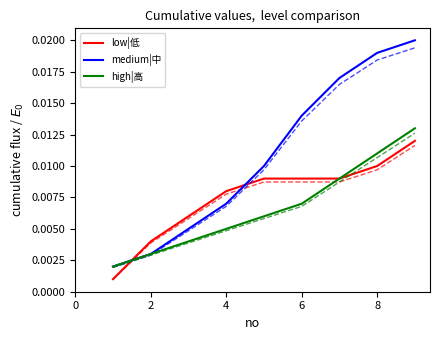

True or false: low|低 and medium|中 cross at least once.

True